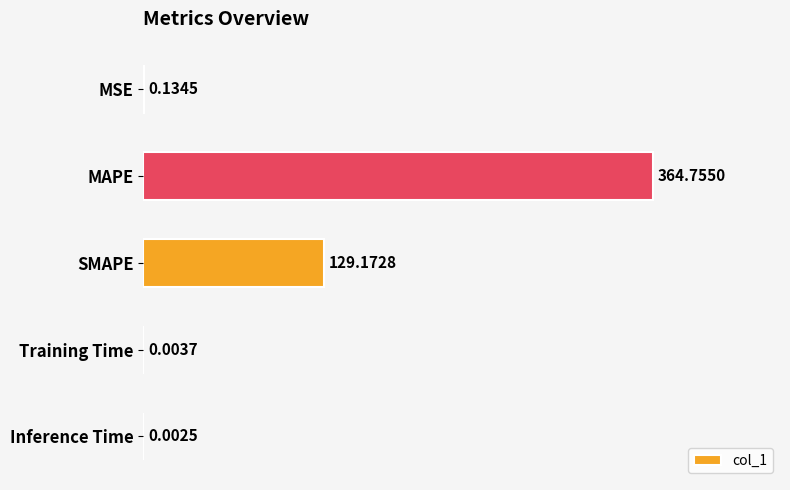

What is the change in value from MSE to SMAPE?

+129.0